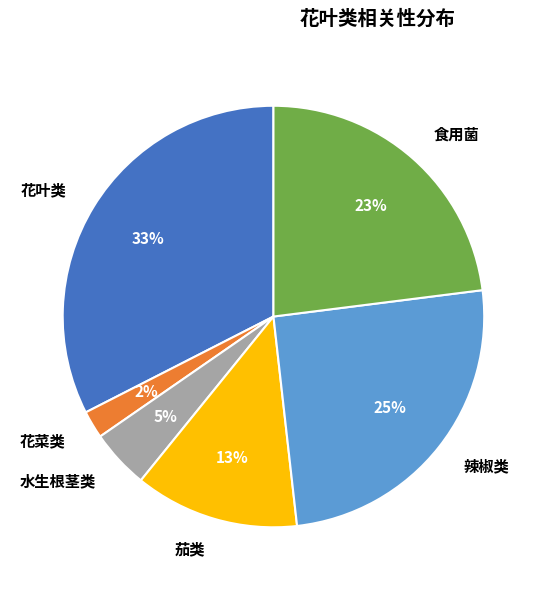

Count the number of slices in the pie.

6